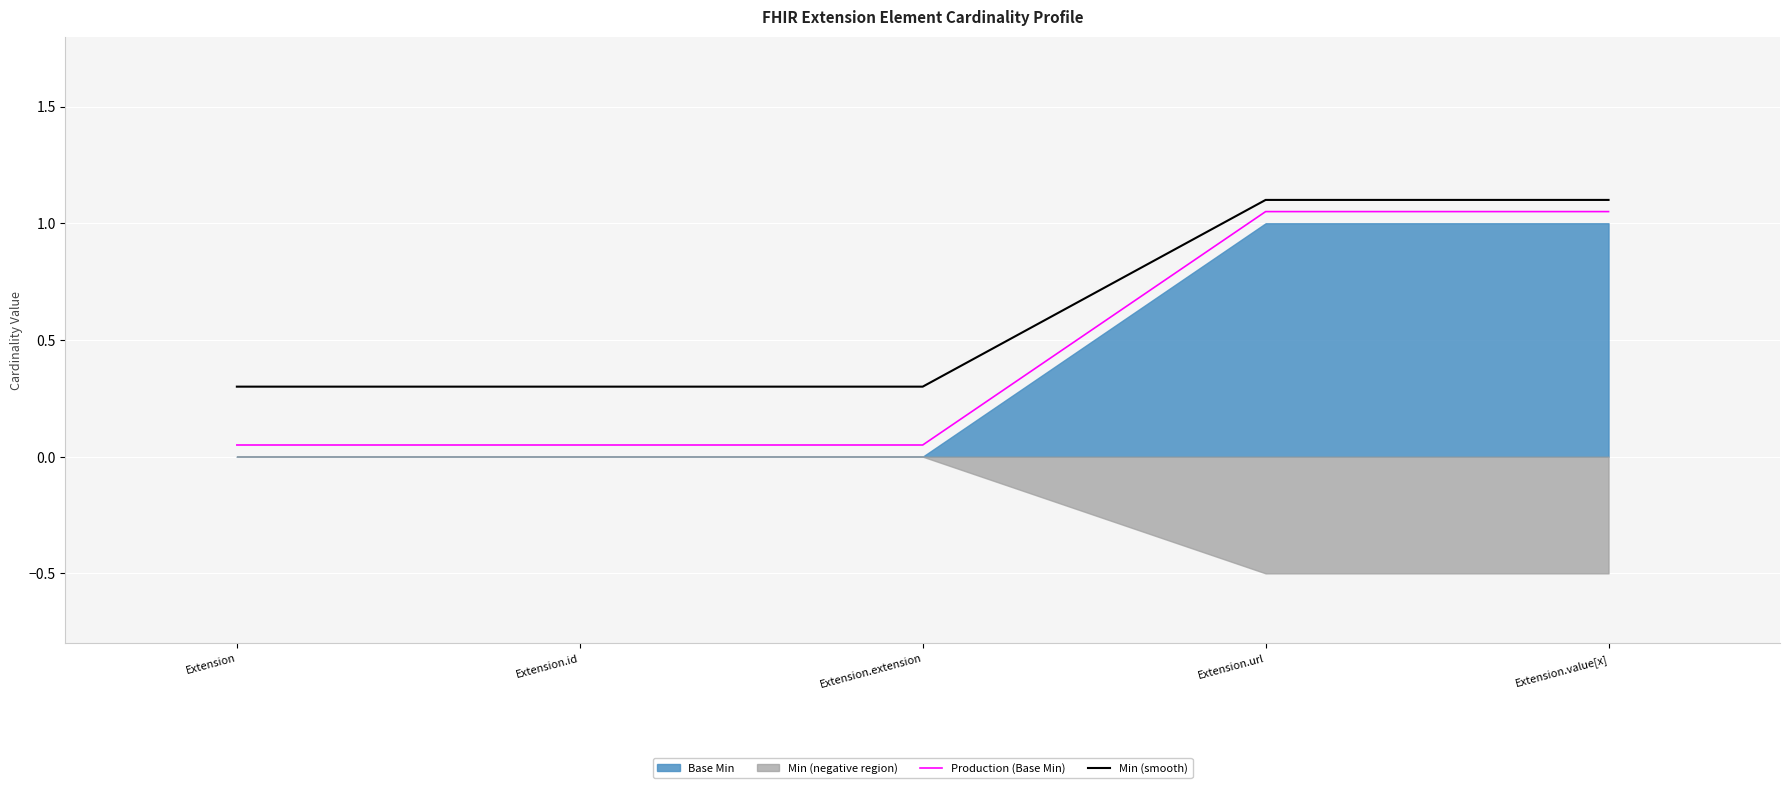

Which category has the highest value across all series?

Extension.url